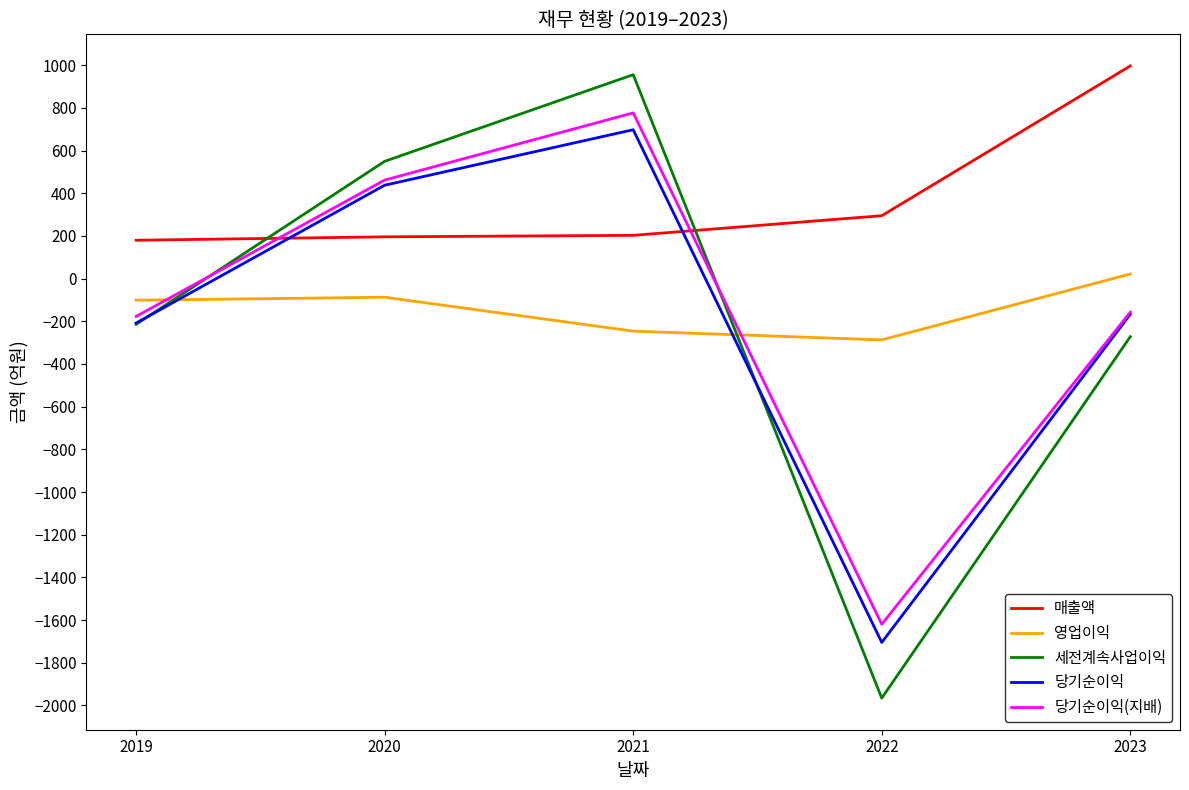

True or false: 당기순이익 and 매출액 cross at least once.

True